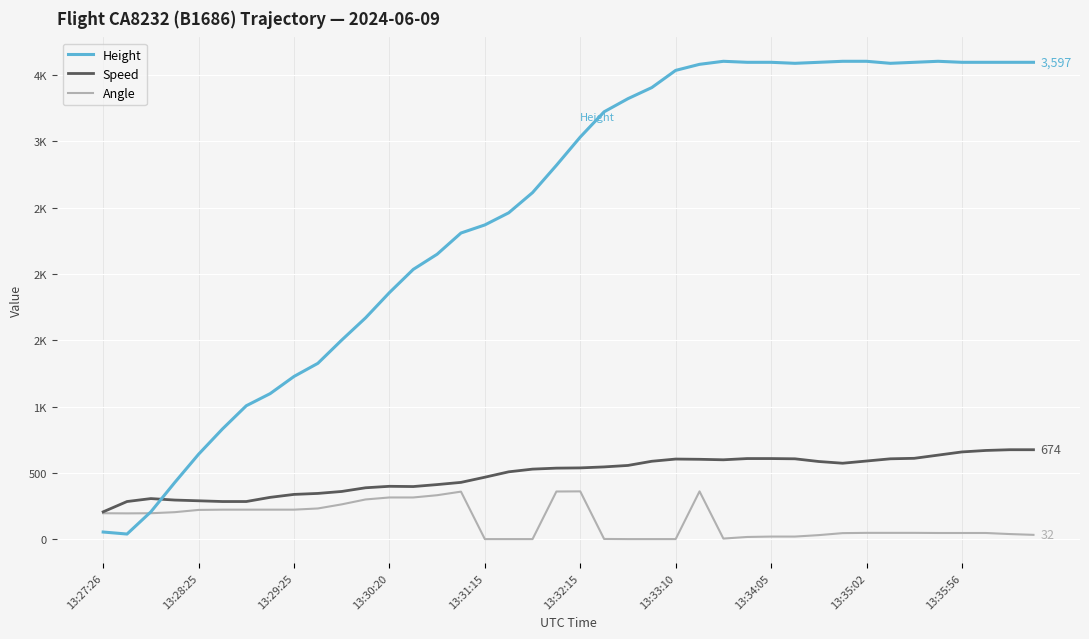

At which category is the sum across all series the highest?

25